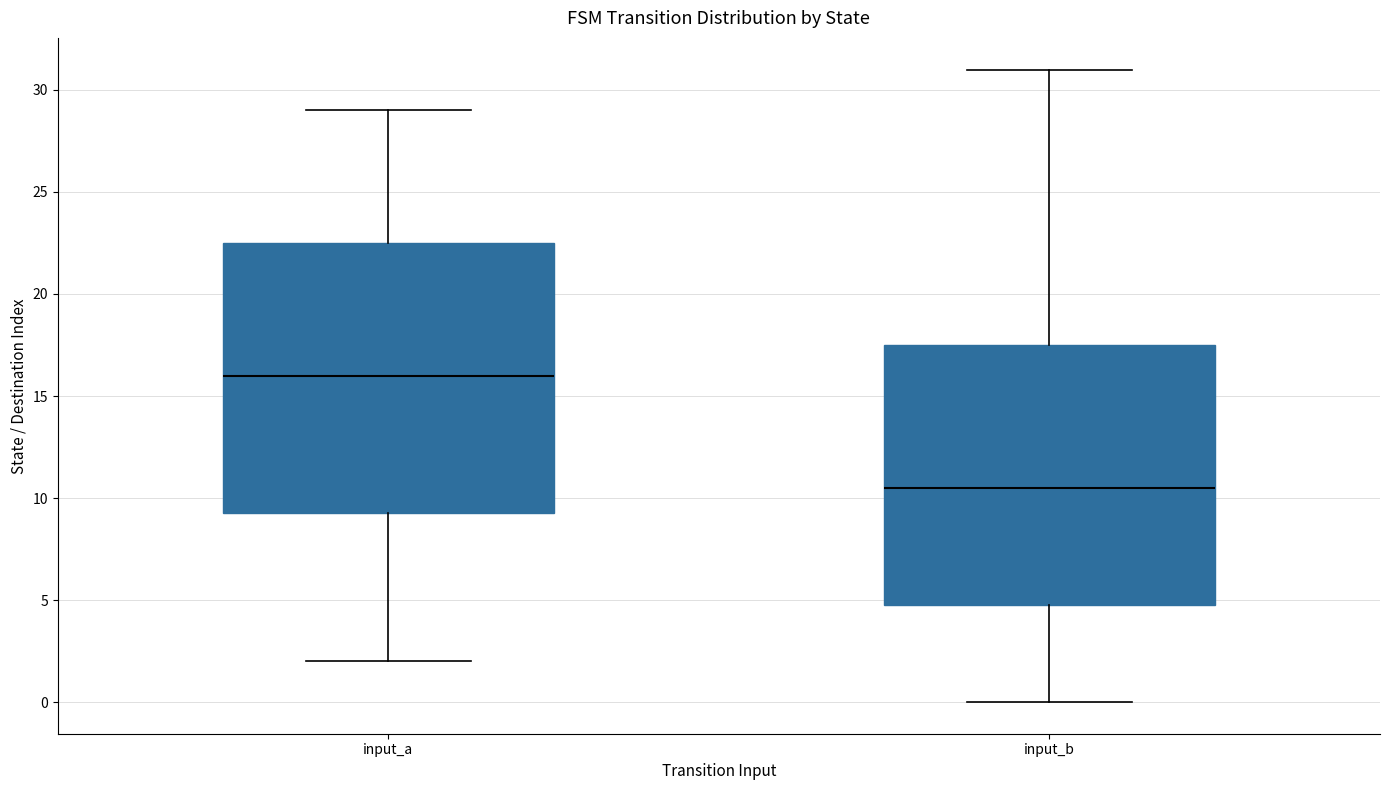

Reading left to right, read every box against the y-axis: the position of its median line, the range the box covers, and the ends of its whiskers. The values are not printed on the chart, so give them approximately, as read against the axis.

input_a: median 16.0, box 9.5 to 22.5, whiskers 2.0 to 29.0
input_b: median 10.5, box 5.0 to 17.5, whiskers 0.0 to 31.0